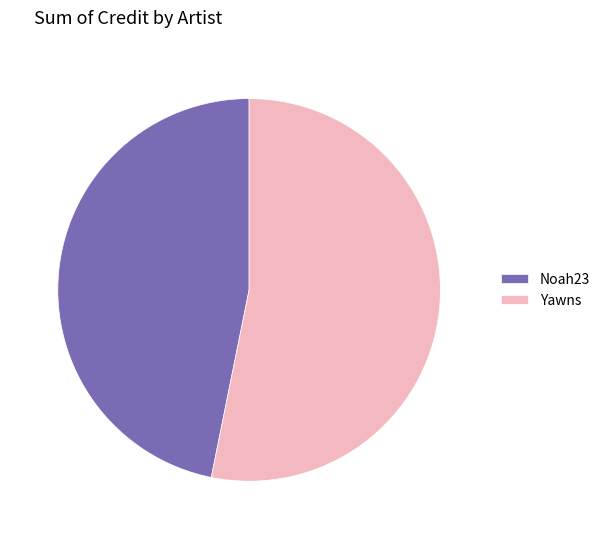

True or false: Yawns accounts for 47% of the total.

False